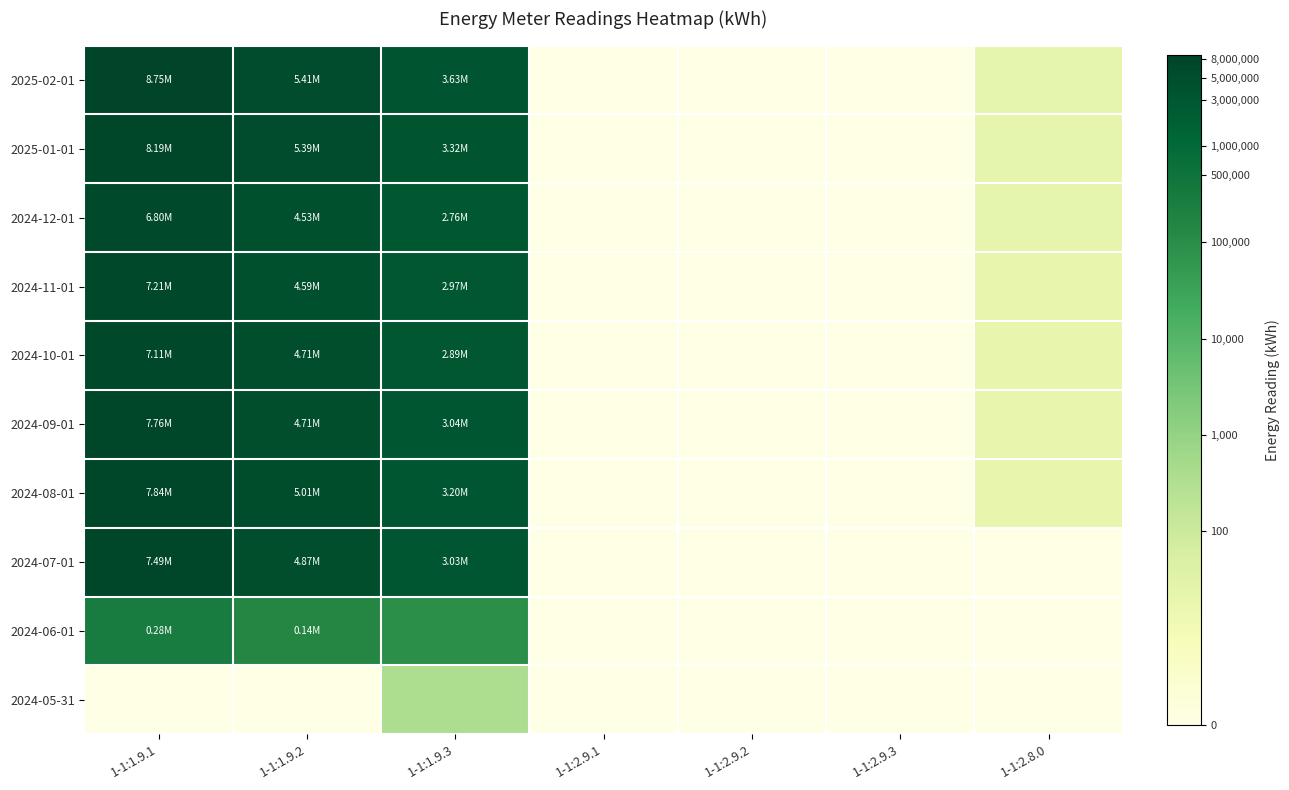

Reading left to right, transcribe all the data shown in this chart.

2025-02-01: 1-1:1.9.1=6.9	1-1:1.9.2=6.7	1-1:1.9.3=6.6	1-1:2.9.1=0.0	1-1:2.9.2=0.0	1-1:2.9.3=0.0	1-1:2.8.0=1.4
2025-01-01: 1-1:1.9.1=6.9	1-1:1.9.2=6.7	1-1:1.9.3=6.5	1-1:2.9.1=0.0	1-1:2.9.2=0.0	1-1:2.9.3=0.0	1-1:2.8.0=1.4
2024-12-01: 1-1:1.9.1=6.8	1-1:1.9.2=6.7	1-1:1.9.3=6.4	1-1:2.9.1=0.0	1-1:2.9.2=0.0	1-1:2.9.3=0.0	1-1:2.8.0=1.4
2024-11-01: 1-1:1.9.1=6.9	1-1:1.9.2=6.7	1-1:1.9.3=6.5	1-1:2.9.1=0.0	1-1:2.9.2=0.0	1-1:2.9.3=0.0	1-1:2.8.0=1.3
2024-10-01: 1-1:1.9.1=6.9	1-1:1.9.2=6.7	1-1:1.9.3=6.5	1-1:2.9.1=0.0	1-1:2.9.2=0.0	1-1:2.9.3=0.0	1-1:2.8.0=1.3
2024-09-01: 1-1:1.9.1=6.9	1-1:1.9.2=6.7	1-1:1.9.3=6.5	1-1:2.9.1=0.0	1-1:2.9.2=0.0	1-1:2.9.3=0.0	1-1:2.8.0=1.3
2024-08-01: 1-1:1.9.1=6.9	1-1:1.9.2=6.7	1-1:1.9.3=6.5	1-1:2.9.1=0.0	1-1:2.9.2=0.0	1-1:2.9.3=0.0	1-1:2.8.0=1.3
2024-07-01: 1-1:1.9.1=6.9	1-1:1.9.2=6.7	1-1:1.9.3=6.5	1-1:2.9.1=0.0	1-1:2.9.2=0.0	1-1:2.9.3=0.0	1-1:2.8.0=0.0
2024-06-01: 1-1:1.9.1=5.5	1-1:1.9.2=5.1	1-1:1.9.3=4.9	1-1:2.9.1=0.0	1-1:2.9.2=0.0	1-1:2.9.3=0.0	1-1:2.8.0=0.0
2024-05-31: 1-1:1.9.1=0.0	1-1:1.9.2=0.0	1-1:1.9.3=2.6	1-1:2.9.1=0.0	1-1:2.9.2=0.0	1-1:2.9.3=0.0	1-1:2.8.0=0.0